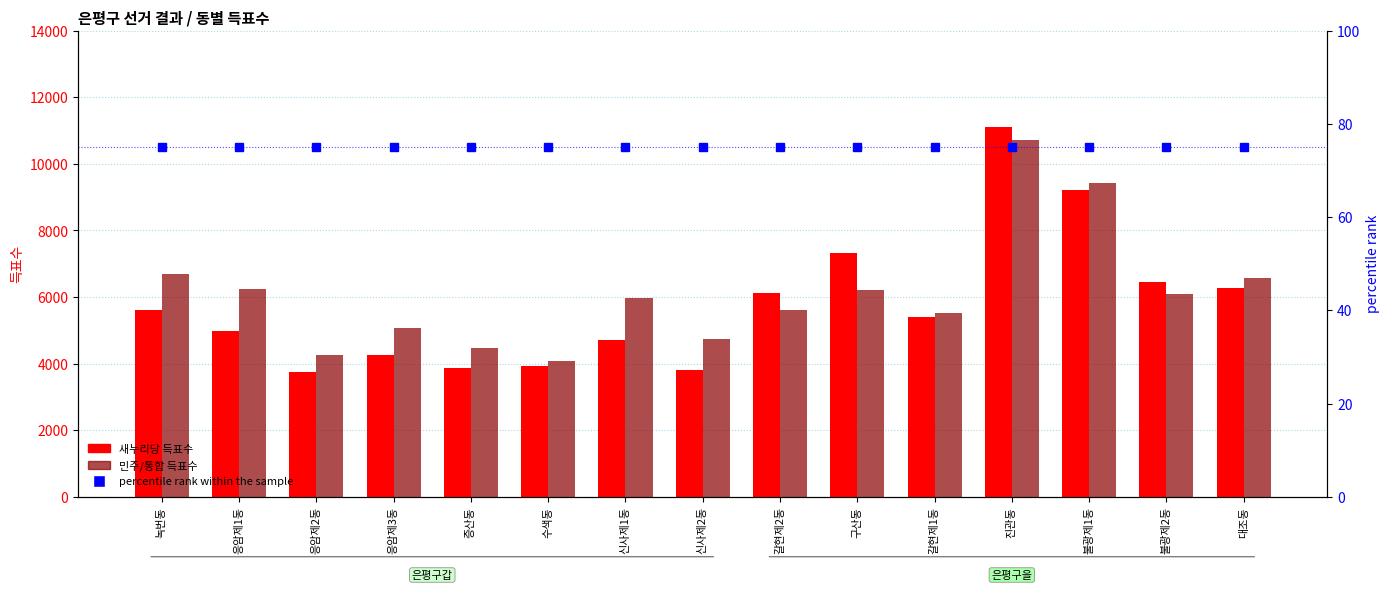

Which series has the widest spread of values?

새누리당